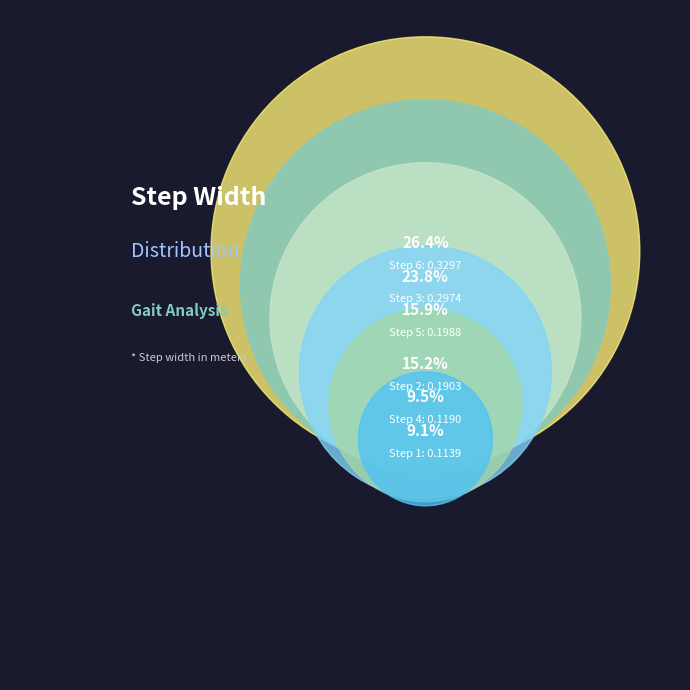

Rank the categories by value from lowest to highest.

1, 4, 2, 5, 3, 6